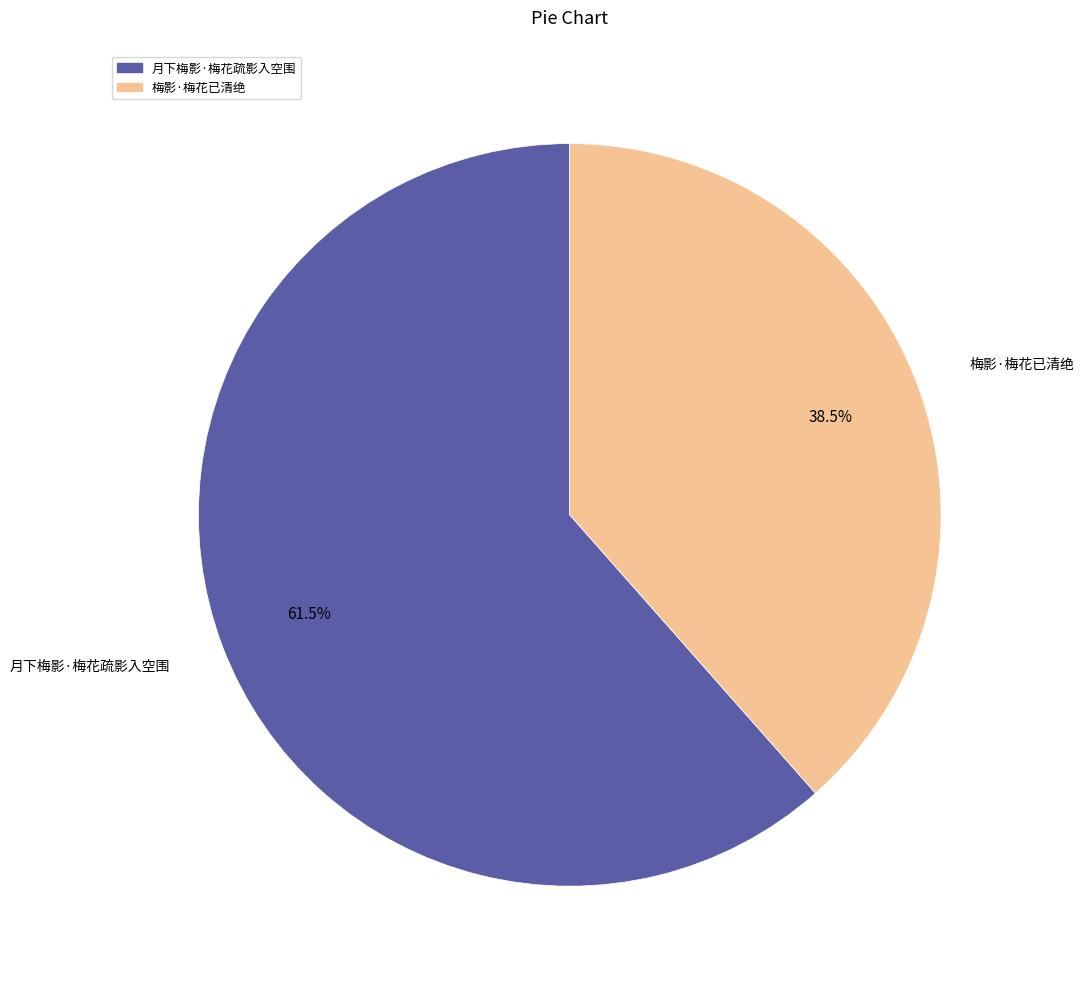

What percentage is NOT represented by 月下梅影·梅花疏影入空围?

38.5%